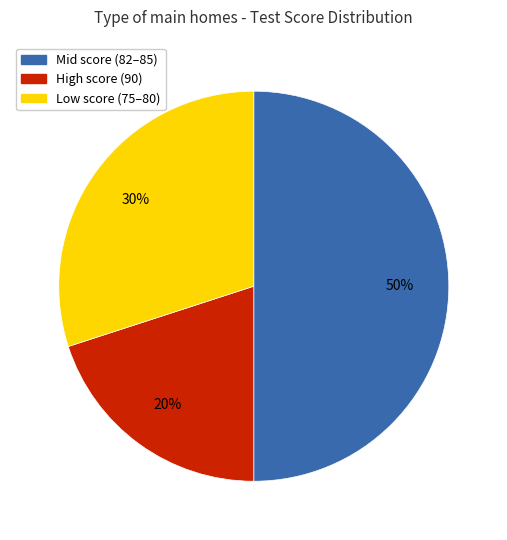

Approximately how many times larger is the value at High score (90) compared to Mid score (82–85)?

0.4